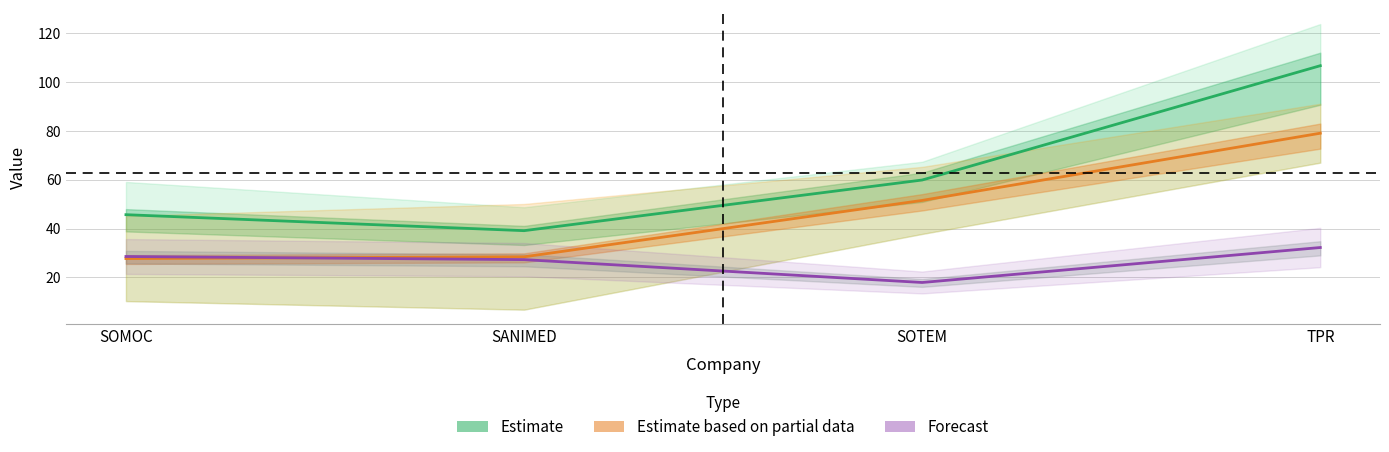

True or false: Estimate and Forecast intersect in this chart.

False